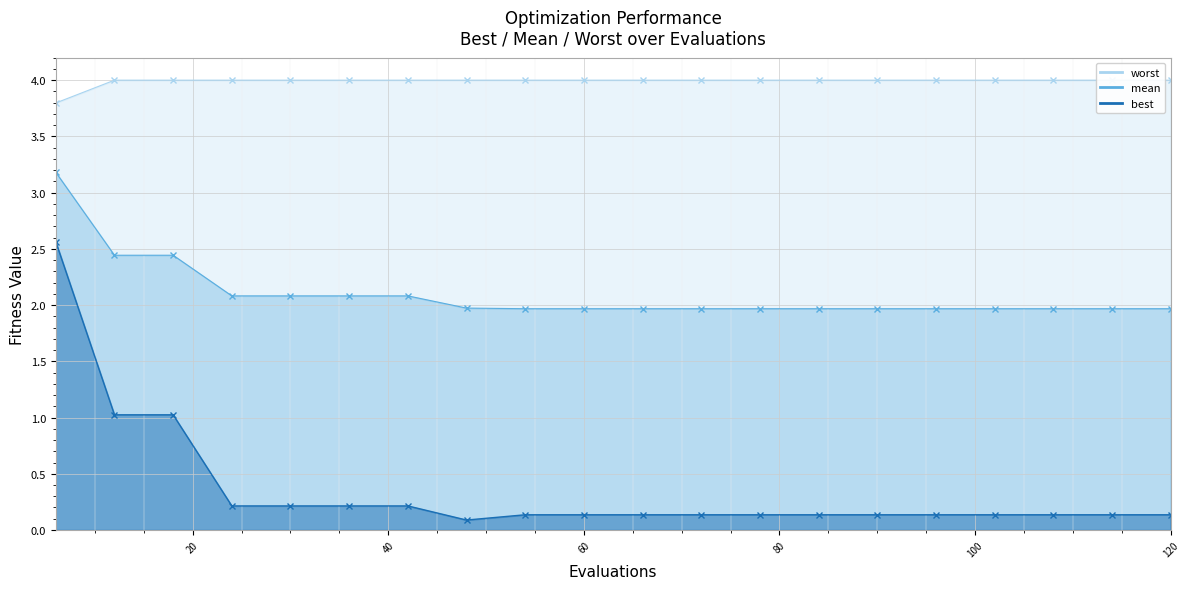

True or false: best and worst intersect in this chart.

False